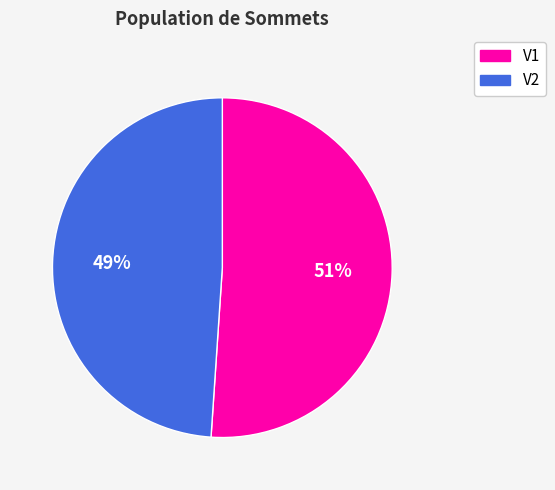

Which has a higher value, V1 or V2?

V1